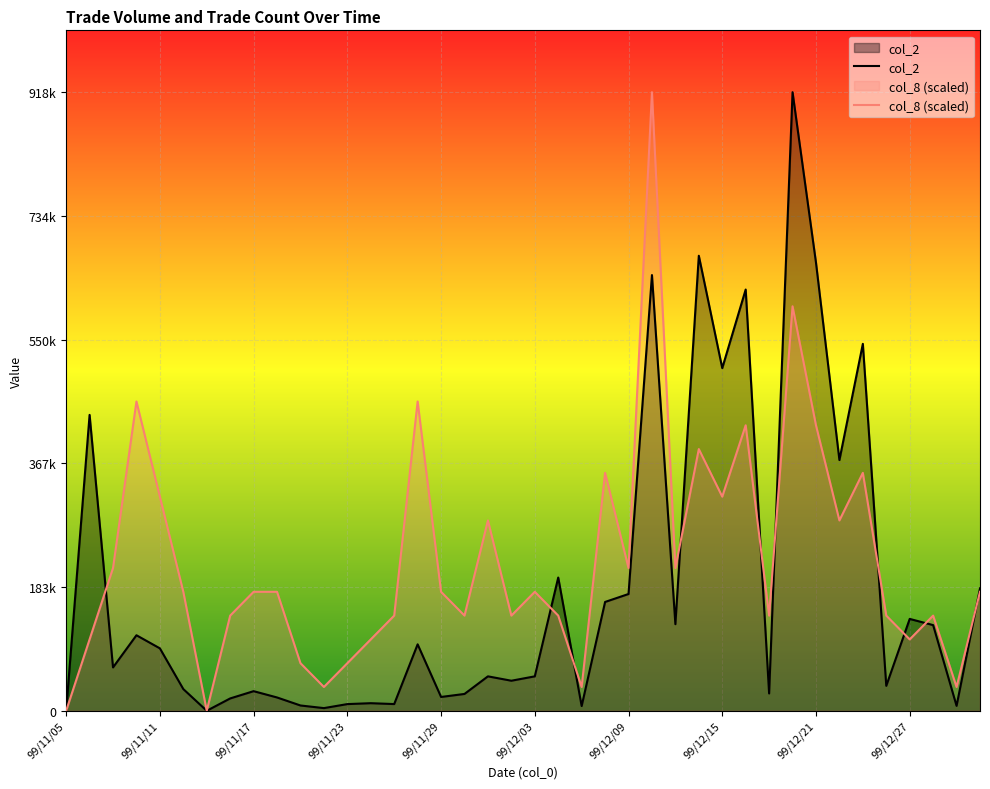

What is the highest value of the col_2 series?

918280.0